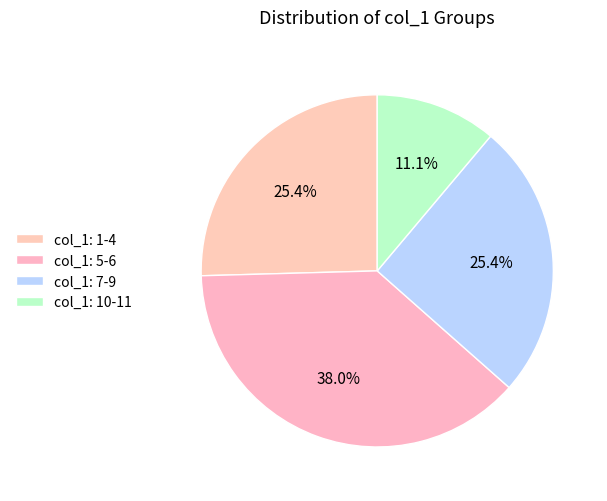

How many segments does this pie chart have?

4